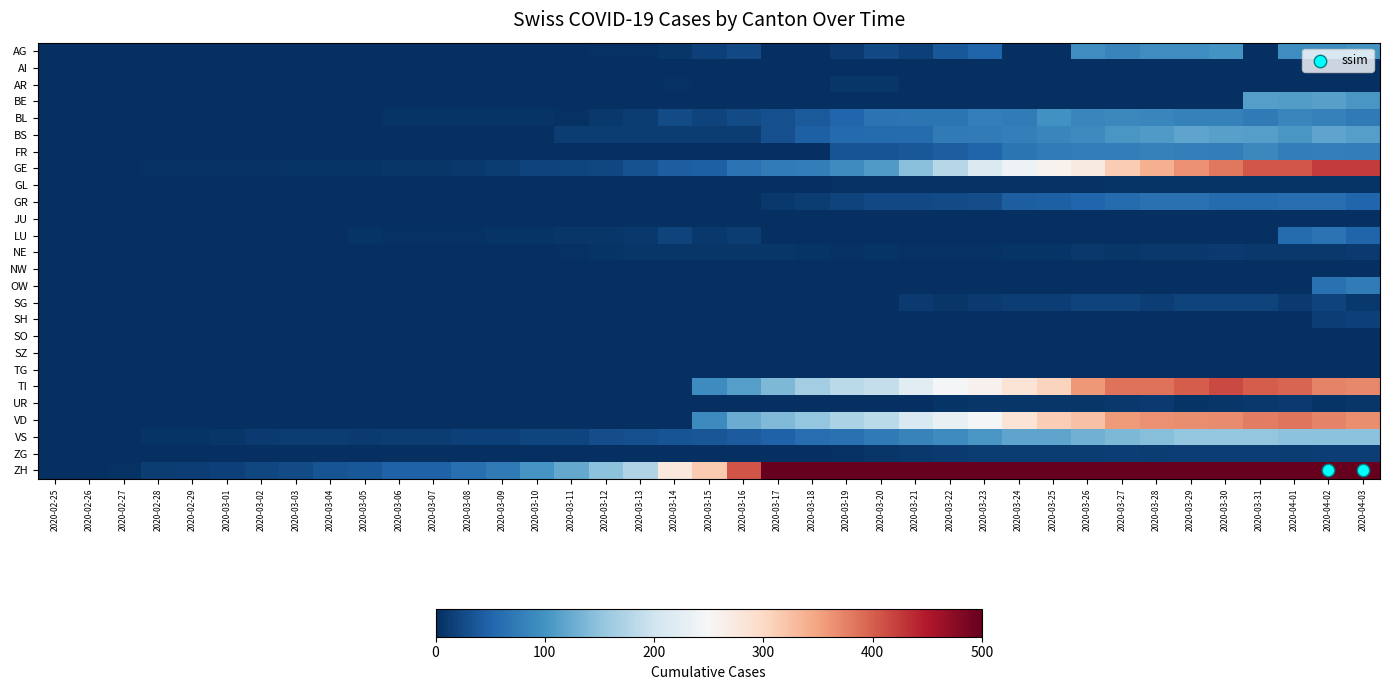

Reading left to right, what are all the values shown in this chart?

AG: 2020-02-25=0	2020-02-26=0	2020-02-27=0	2020-02-28=0	2020-02-29=0	2020-03-01=0	2020-03-02=0	2020-03-03=0	2020-03-04=0	2020-03-05=0	2020-03-06=0	2020-03-07=0	2020-03-08=1	2020-03-09=0	2020-03-10=0	2020-03-11=0	2020-03-12=2	2020-03-13=2	2020-03-14=6	2020-03-15=17	2020-03-16=25	2020-03-17=0	2020-03-18=0	2020-03-19=10	2020-03-20=24	2020-03-21=16	2020-03-22=38	2020-03-23=50	2020-03-24=0	2020-03-25=0	2020-03-26=94	2020-03-27=85	2020-03-28=94	2020-03-29=94	2020-03-30=100	2020-03-31=0	2020-04-01=94	2020-04-02=94	2020-04-03=100
AI: 2020-02-25=0	2020-02-26=0	2020-02-27=0	2020-02-28=0	2020-02-29=0	2020-03-01=0	2020-03-02=0	2020-03-03=0	2020-03-04=0	2020-03-05=0	2020-03-06=0	2020-03-07=0	2020-03-08=0	2020-03-09=0	2020-03-10=0	2020-03-11=0	2020-03-12=0	2020-03-13=0	2020-03-14=0	2020-03-15=1	2020-03-16=0	2020-03-17=0	2020-03-18=0	2020-03-19=0	2020-03-20=0	2020-03-21=0	2020-03-22=0	2020-03-23=0	2020-03-24=0	2020-03-25=0	2020-03-26=0	2020-03-27=0	2020-03-28=0	2020-03-29=0	2020-03-30=0	2020-03-31=0	2020-04-01=0	2020-04-02=0	2020-04-03=0
AR: 2020-02-25=0	2020-02-26=0	2020-02-27=0	2020-02-28=0	2020-02-29=0	2020-03-01=0	2020-03-02=0	2020-03-03=0	2020-03-04=0	2020-03-05=0	2020-03-06=0	2020-03-07=0	2020-03-08=0	2020-03-09=0	2020-03-10=0	2020-03-11=0	2020-03-12=0	2020-03-13=0	2020-03-14=3	2020-03-15=0	2020-03-16=0	2020-03-17=0	2020-03-18=0	2020-03-19=7	2020-03-20=6	2020-03-21=0	2020-03-22=0	2020-03-23=0	2020-03-24=0	2020-03-25=0	2020-03-26=0	2020-03-27=0	2020-03-28=0	2020-03-29=0	2020-03-30=0	2020-03-31=0	2020-04-01=0	2020-04-02=0	2020-04-03=0
BE: 2020-02-25=0	2020-02-26=0	2020-02-27=0	2020-02-28=0	2020-02-29=0	2020-03-01=0	2020-03-02=0	2020-03-03=0	2020-03-04=0	2020-03-05=0	2020-03-06=0	2020-03-07=0	2020-03-08=0	2020-03-09=0	2020-03-10=0	2020-03-11=0	2020-03-12=0	2020-03-13=0	2020-03-14=0	2020-03-15=0	2020-03-16=0	2020-03-17=0	2020-03-18=0	2020-03-19=0	2020-03-20=0	2020-03-21=0	2020-03-22=0	2020-03-23=0	2020-03-24=0	2020-03-25=0	2020-03-26=0	2020-03-27=0	2020-03-28=0	2020-03-29=0	2020-03-30=0	2020-03-31=112	2020-04-01=111	2020-04-02=115	2020-04-03=104
BL: 2020-02-25=0	2020-02-26=0	2020-02-27=0	2020-02-28=0	2020-02-29=1	2020-03-01=1	2020-03-02=1	2020-03-03=1	2020-03-04=1	2020-03-05=1	2020-03-06=4	2020-03-07=4	2020-03-08=4	2020-03-09=4	2020-03-10=5	2020-03-11=3	2020-03-12=9	2020-03-13=12	2020-03-14=27	2020-03-15=19	2020-03-16=27	2020-03-17=30	2020-03-18=40	2020-03-19=51	2020-03-20=66	2020-03-21=68	2020-03-22=68	2020-03-23=79	2020-03-24=75	2020-03-25=99	2020-03-26=86	2020-03-27=88	2020-03-28=86	2020-03-29=81	2020-03-30=82	2020-03-31=73	2020-04-01=86	2020-04-02=81	2020-04-03=73
BS: 2020-02-25=0	2020-02-26=0	2020-02-27=0	2020-02-28=0	2020-02-29=0	2020-03-01=0	2020-03-02=0	2020-03-03=0	2020-03-04=0	2020-03-05=1	2020-03-06=1	2020-03-07=1	2020-03-08=1	2020-03-09=1	2020-03-10=1	2020-03-11=13	2020-03-12=13	2020-03-13=13	2020-03-14=13	2020-03-15=13	2020-03-16=13	2020-03-17=30	2020-03-18=46	2020-03-19=56	2020-03-20=58	2020-03-21=58	2020-03-22=74	2020-03-23=76	2020-03-24=79	2020-03-25=87	2020-03-26=90	2020-03-27=105	2020-03-28=108	2020-03-29=119	2020-03-30=115	2020-03-31=112	2020-04-01=105	2020-04-02=119	2020-04-03=112
FR: 2020-02-25=0	2020-02-26=0	2020-02-27=0	2020-02-28=0	2020-02-29=0	2020-03-01=0	2020-03-02=0	2020-03-03=0	2020-03-04=0	2020-03-05=0	2020-03-06=0	2020-03-07=0	2020-03-08=0	2020-03-09=0	2020-03-10=0	2020-03-11=0	2020-03-12=0	2020-03-13=0	2020-03-14=0	2020-03-15=0	2020-03-16=0	2020-03-17=0	2020-03-18=0	2020-03-19=35	2020-03-20=35	2020-03-21=39	2020-03-22=44	2020-03-23=50	2020-03-24=67	2020-03-25=76	2020-03-26=77	2020-03-27=77	2020-03-28=81	2020-03-29=80	2020-03-30=77	2020-03-31=89	2020-04-01=77	2020-04-02=80	2020-04-03=77
GE: 2020-02-25=0	2020-02-26=1	2020-02-27=1	2020-02-28=2	2020-02-29=3	2020-03-01=3	2020-03-02=3	2020-03-03=4	2020-03-04=4	2020-03-05=5	2020-03-06=7	2020-03-07=7	2020-03-08=9	2020-03-09=13	2020-03-10=18	2020-03-11=20	2020-03-12=23	2020-03-13=33	2020-03-14=43	2020-03-15=46	2020-03-16=66	2020-03-17=75	2020-03-18=78	2020-03-19=92	2020-03-20=109	2020-03-21=145	2020-03-22=179	2020-03-23=214	2020-03-24=238	2020-03-25=258	2020-03-26=272	2020-03-27=313	2020-03-28=339	2020-03-29=365	2020-03-30=382	2020-03-31=405	2020-04-01=406	2020-04-02=424	2020-04-03=424
GL: 2020-02-25=0	2020-02-26=0	2020-02-27=0	2020-02-28=0	2020-02-29=0	2020-03-01=0	2020-03-02=0	2020-03-03=0	2020-03-04=0	2020-03-05=0	2020-03-06=0	2020-03-07=0	2020-03-08=0	2020-03-09=0	2020-03-10=0	2020-03-11=0	2020-03-12=0	2020-03-13=0	2020-03-14=0	2020-03-15=0	2020-03-16=0	2020-03-17=0	2020-03-18=0	2020-03-19=3	2020-03-20=3	2020-03-21=2	2020-03-22=2	2020-03-23=3	2020-03-24=3	2020-03-25=2	2020-03-26=3	2020-03-27=5	2020-03-28=5	2020-03-29=5	2020-03-30=5	2020-03-31=5	2020-04-01=5	2020-04-02=5	2020-04-03=5
GR: 2020-02-25=0	2020-02-26=0	2020-02-27=0	2020-02-28=0	2020-02-29=0	2020-03-01=0	2020-03-02=0	2020-03-03=0	2020-03-04=0	2020-03-05=0	2020-03-06=0	2020-03-07=0	2020-03-08=0	2020-03-09=0	2020-03-10=0	2020-03-11=0	2020-03-12=0	2020-03-13=0	2020-03-14=0	2020-03-15=0	2020-03-16=0	2020-03-17=9	2020-03-18=13	2020-03-19=18	2020-03-20=24	2020-03-21=24	2020-03-22=27	2020-03-23=29	2020-03-24=43	2020-03-25=45	2020-03-26=52	2020-03-27=58	2020-03-28=63	2020-03-29=63	2020-03-30=58	2020-03-31=58	2020-04-01=59	2020-04-02=60	2020-04-03=51
JU: 2020-02-25=0	2020-02-26=0	2020-02-27=0	2020-02-28=0	2020-02-29=0	2020-03-01=0	2020-03-02=0	2020-03-03=0	2020-03-04=0	2020-03-05=0	2020-03-06=0	2020-03-07=0	2020-03-08=0	2020-03-09=0	2020-03-10=0	2020-03-11=0	2020-03-12=0	2020-03-13=0	2020-03-14=0	2020-03-15=0	2020-03-16=0	2020-03-17=0	2020-03-18=0	2020-03-19=0	2020-03-20=0	2020-03-21=0	2020-03-22=0	2020-03-23=0	2020-03-24=0	2020-03-25=0	2020-03-26=0	2020-03-27=0	2020-03-28=0	2020-03-29=0	2020-03-30=0	2020-03-31=0	2020-04-01=0	2020-04-02=0	2020-04-03=0
LU: 2020-02-25=0	2020-02-26=0	2020-02-27=0	2020-02-28=0	2020-02-29=0	2020-03-01=0	2020-03-02=0	2020-03-03=1	2020-03-04=1	2020-03-05=4	2020-03-06=2	2020-03-07=2	2020-03-08=3	2020-03-09=4	2020-03-10=4	2020-03-11=6	2020-03-12=6	2020-03-13=9	2020-03-14=18	2020-03-15=9	2020-03-16=13	2020-03-17=0	2020-03-18=0	2020-03-19=0	2020-03-20=0	2020-03-21=0	2020-03-22=0	2020-03-23=0	2020-03-24=0	2020-03-25=0	2020-03-26=0	2020-03-27=0	2020-03-28=0	2020-03-29=0	2020-03-30=0	2020-03-31=0	2020-04-01=57	2020-04-02=66	2020-04-03=49
NE: 2020-02-25=0	2020-02-26=0	2020-02-27=0	2020-02-28=0	2020-02-29=0	2020-03-01=0	2020-03-02=0	2020-03-03=0	2020-03-04=0	2020-03-05=0	2020-03-06=0	2020-03-07=0	2020-03-08=0	2020-03-09=0	2020-03-10=0	2020-03-11=2	2020-03-12=5	2020-03-13=6	2020-03-14=6	2020-03-15=6	2020-03-16=7	2020-03-17=6	2020-03-18=5	2020-03-19=3	2020-03-20=4	2020-03-21=3	2020-03-22=2	2020-03-23=3	2020-03-24=4	2020-03-25=4	2020-03-26=8	2020-03-27=7	2020-03-28=9	2020-03-29=9	2020-03-30=10	2020-03-31=9	2020-04-01=9	2020-04-02=9	2020-04-03=10
NW: 2020-02-25=0	2020-02-26=0	2020-02-27=0	2020-02-28=0	2020-02-29=0	2020-03-01=0	2020-03-02=0	2020-03-03=0	2020-03-04=0	2020-03-05=0	2020-03-06=0	2020-03-07=0	2020-03-08=0	2020-03-09=0	2020-03-10=0	2020-03-11=0	2020-03-12=0	2020-03-13=0	2020-03-14=0	2020-03-15=0	2020-03-16=0	2020-03-17=0	2020-03-18=0	2020-03-19=0	2020-03-20=0	2020-03-21=0	2020-03-22=0	2020-03-23=0	2020-03-24=0	2020-03-25=0	2020-03-26=0	2020-03-27=0	2020-03-28=0	2020-03-29=0	2020-03-30=0	2020-03-31=0	2020-04-01=0	2020-04-02=0	2020-04-03=0
OW: 2020-02-25=0	2020-02-26=0	2020-02-27=0	2020-02-28=0	2020-02-29=0	2020-03-01=0	2020-03-02=0	2020-03-03=0	2020-03-04=0	2020-03-05=0	2020-03-06=0	2020-03-07=0	2020-03-08=0	2020-03-09=0	2020-03-10=0	2020-03-11=0	2020-03-12=0	2020-03-13=0	2020-03-14=0	2020-03-15=0	2020-03-16=0	2020-03-17=0	2020-03-18=0	2020-03-19=0	2020-03-20=0	2020-03-21=0	2020-03-22=0	2020-03-23=0	2020-03-24=0	2020-03-25=0	2020-03-26=0	2020-03-27=0	2020-03-28=0	2020-03-29=0	2020-03-30=0	2020-03-31=0	2020-04-01=0	2020-04-02=64	2020-04-03=75
SG: 2020-02-25=0	2020-02-26=0	2020-02-27=0	2020-02-28=0	2020-02-29=0	2020-03-01=0	2020-03-02=0	2020-03-03=0	2020-03-04=0	2020-03-05=0	2020-03-06=0	2020-03-07=0	2020-03-08=0	2020-03-09=0	2020-03-10=0	2020-03-11=0	2020-03-12=0	2020-03-13=0	2020-03-14=0	2020-03-15=0	2020-03-16=0	2020-03-17=0	2020-03-18=0	2020-03-19=0	2020-03-20=0	2020-03-21=10	2020-03-22=6	2020-03-23=10	2020-03-24=14	2020-03-25=15	2020-03-26=19	2020-03-27=18	2020-03-28=14	2020-03-29=18	2020-03-30=19	2020-03-31=18	2020-04-01=10	2020-04-02=18	2020-04-03=9
SH: 2020-02-25=0	2020-02-26=0	2020-02-27=0	2020-02-28=0	2020-02-29=0	2020-03-01=0	2020-03-02=0	2020-03-03=0	2020-03-04=0	2020-03-05=0	2020-03-06=0	2020-03-07=0	2020-03-08=0	2020-03-09=0	2020-03-10=0	2020-03-11=0	2020-03-12=0	2020-03-13=0	2020-03-14=0	2020-03-15=0	2020-03-16=0	2020-03-17=0	2020-03-18=0	2020-03-19=0	2020-03-20=0	2020-03-21=0	2020-03-22=0	2020-03-23=0	2020-03-24=0	2020-03-25=0	2020-03-26=0	2020-03-27=0	2020-03-28=0	2020-03-29=0	2020-03-30=0	2020-03-31=0	2020-04-01=0	2020-04-02=14	2020-04-03=17
SO: 2020-02-25=0	2020-02-26=0	2020-02-27=0	2020-02-28=0	2020-02-29=0	2020-03-01=0	2020-03-02=0	2020-03-03=0	2020-03-04=1	2020-03-05=0	2020-03-06=0	2020-03-07=0	2020-03-08=0	2020-03-09=0	2020-03-10=0	2020-03-11=0	2020-03-12=0	2020-03-13=0	2020-03-14=0	2020-03-15=0	2020-03-16=0	2020-03-17=0	2020-03-18=0	2020-03-19=0	2020-03-20=0	2020-03-21=0	2020-03-22=0	2020-03-23=0	2020-03-24=0	2020-03-25=0	2020-03-26=0	2020-03-27=0	2020-03-28=0	2020-03-29=0	2020-03-30=0	2020-03-31=0	2020-04-01=0	2020-04-02=0	2020-04-03=0
SZ: 2020-02-25=0	2020-02-26=0	2020-02-27=0	2020-02-28=0	2020-02-29=0	2020-03-01=0	2020-03-02=0	2020-03-03=0	2020-03-04=0	2020-03-05=0	2020-03-06=0	2020-03-07=0	2020-03-08=0	2020-03-09=0	2020-03-10=0	2020-03-11=0	2020-03-12=0	2020-03-13=0	2020-03-14=0	2020-03-15=0	2020-03-16=0	2020-03-17=0	2020-03-18=0	2020-03-19=0	2020-03-20=0	2020-03-21=0	2020-03-22=0	2020-03-23=0	2020-03-24=0	2020-03-25=0	2020-03-26=0	2020-03-27=0	2020-03-28=0	2020-03-29=0	2020-03-30=0	2020-03-31=0	2020-04-01=0	2020-04-02=0	2020-04-03=0
TG: 2020-02-25=0	2020-02-26=0	2020-02-27=0	2020-02-28=0	2020-02-29=0	2020-03-01=0	2020-03-02=0	2020-03-03=0	2020-03-04=0	2020-03-05=0	2020-03-06=0	2020-03-07=0	2020-03-08=0	2020-03-09=0	2020-03-10=0	2020-03-11=0	2020-03-12=0	2020-03-13=0	2020-03-14=0	2020-03-15=0	2020-03-16=0	2020-03-17=0	2020-03-18=0	2020-03-19=0	2020-03-20=0	2020-03-21=0	2020-03-22=0	2020-03-23=0	2020-03-24=0	2020-03-25=0	2020-03-26=0	2020-03-27=0	2020-03-28=0	2020-03-29=0	2020-03-30=0	2020-03-31=0	2020-04-01=0	2020-04-02=0	2020-04-03=0
TI: 2020-02-25=0	2020-02-26=0	2020-02-27=0	2020-02-28=0	2020-02-29=0	2020-03-01=0	2020-03-02=0	2020-03-03=0	2020-03-04=0	2020-03-05=0	2020-03-06=0	2020-03-07=0	2020-03-08=0	2020-03-09=0	2020-03-10=0	2020-03-11=0	2020-03-12=0	2020-03-13=0	2020-03-14=0	2020-03-15=92	2020-03-16=112	2020-03-17=137	2020-03-18=163	2020-03-19=182	2020-03-20=190	2020-03-21=224	2020-03-22=246	2020-03-23=261	2020-03-24=285	2020-03-25=306	2020-03-26=358	2020-03-27=386	2020-03-28=385	2020-03-29=402	2020-03-30=415	2020-03-31=401	2020-04-01=396	2020-04-02=374	2020-04-03=370
UR: 2020-02-25=0	2020-02-26=0	2020-02-27=0	2020-02-28=0	2020-02-29=0	2020-03-01=0	2020-03-02=0	2020-03-03=0	2020-03-04=0	2020-03-05=0	2020-03-06=0	2020-03-07=0	2020-03-08=0	2020-03-09=0	2020-03-10=0	2020-03-11=0	2020-03-12=0	2020-03-13=0	2020-03-14=0	2020-03-15=0	2020-03-16=0	2020-03-17=0	2020-03-18=0	2020-03-19=1	2020-03-20=1	2020-03-21=0	2020-03-22=4	2020-03-23=7	2020-03-24=7	2020-03-25=7	2020-03-26=7	2020-03-27=9	2020-03-28=10	2020-03-29=4	2020-03-30=6	2020-03-31=9	2020-04-01=10	2020-04-02=4	2020-04-03=6
VD: 2020-02-25=0	2020-02-26=0	2020-02-27=0	2020-02-28=0	2020-02-29=0	2020-03-01=0	2020-03-02=0	2020-03-03=0	2020-03-04=0	2020-03-05=0	2020-03-06=0	2020-03-07=0	2020-03-08=0	2020-03-09=0	2020-03-10=0	2020-03-11=0	2020-03-12=0	2020-03-13=0	2020-03-14=0	2020-03-15=90	2020-03-16=126	2020-03-17=140	2020-03-18=153	2020-03-19=170	2020-03-20=182	2020-03-21=211	2020-03-22=231	2020-03-23=248	2020-03-24=284	2020-03-25=312	2020-03-26=324	2020-03-27=357	2020-03-28=365	2020-03-29=367	2020-03-30=369	2020-03-31=377	2020-04-01=383	2020-04-02=374	2020-04-03=366
VS: 2020-02-25=0	2020-02-26=0	2020-02-27=0	2020-02-28=4	2020-02-29=4	2020-03-01=7	2020-03-02=10	2020-03-03=12	2020-03-04=13	2020-03-05=11	2020-03-06=12	2020-03-07=12	2020-03-08=16	2020-03-09=17	2020-03-10=20	2020-03-11=21	2020-03-12=28	2020-03-13=30	2020-03-14=34	2020-03-15=36	2020-03-16=42	2020-03-17=47	2020-03-18=59	2020-03-19=64	2020-03-20=73	2020-03-21=83	2020-03-22=92	2020-03-23=104	2020-03-24=118	2020-03-25=119	2020-03-26=129	2020-03-27=138	2020-03-28=143	2020-03-29=153	2020-03-30=154	2020-03-31=153	2020-04-01=147	2020-04-02=147	2020-04-03=147
ZG: 2020-02-25=0	2020-02-26=0	2020-02-27=0	2020-02-28=0	2020-02-29=0	2020-03-01=0	2020-03-02=0	2020-03-03=0	2020-03-04=0	2020-03-05=0	2020-03-06=0	2020-03-07=0	2020-03-08=0	2020-03-09=0	2020-03-10=0	2020-03-11=0	2020-03-12=0	2020-03-13=0	2020-03-14=0	2020-03-15=0	2020-03-16=0	2020-03-17=0	2020-03-18=0	2020-03-19=3	2020-03-20=6	2020-03-21=9	2020-03-22=10	2020-03-23=12	2020-03-24=12	2020-03-25=12	2020-03-26=13	2020-03-27=14	2020-03-28=13	2020-03-29=14	2020-03-30=15	2020-03-31=14	2020-04-01=13	2020-04-02=14	2020-04-03=15
ZH: 2020-02-25=0	2020-02-26=1	2020-02-27=2	2020-02-28=13	2020-02-29=15	2020-03-01=16	2020-03-02=22	2020-03-03=27	2020-03-04=35	2020-03-05=39	2020-03-06=47	2020-03-07=48	2020-03-08=61	2020-03-09=74	2020-03-10=102	2020-03-11=123	2020-03-12=147	2020-03-13=174	2020-03-14=276	2020-03-15=315	2020-03-16=408	2020-03-17=500	2020-03-18=589	2020-03-19=716	2020-03-20=819	2020-03-21=945	2020-03-22=1091	2020-03-23=1207	2020-03-24=1365	2020-03-25=1464	2020-03-26=1611	2020-03-27=1791	2020-03-28=1878	2020-03-29=1992	2020-03-30=2177	2020-03-31=2205	2020-04-01=2285	2020-04-02=2349	2020-04-03=2331